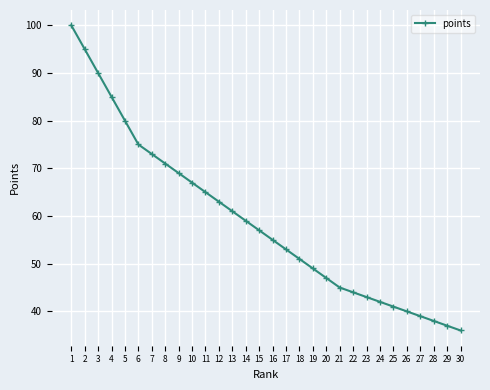

The value at 4 is 85. True or false?

True